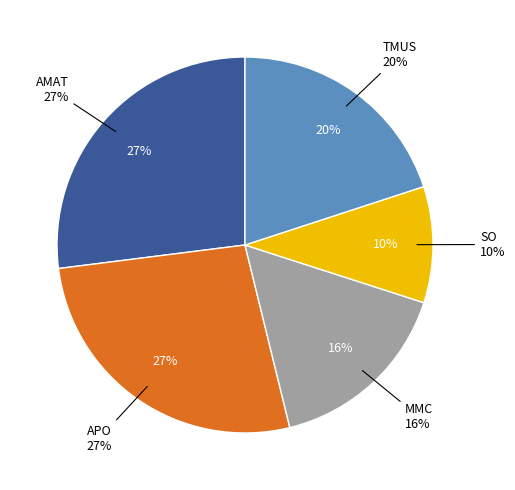

Count the number of slices in the pie.

5